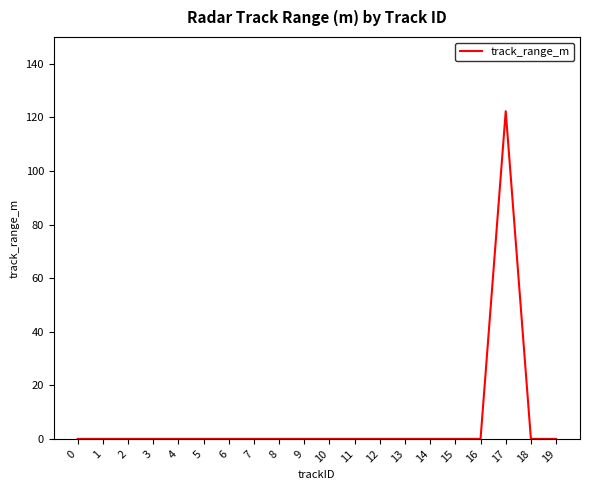

What is the greatest value displayed?

122.3